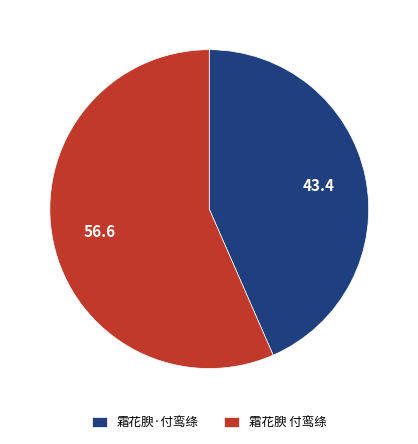

Rank the categories by value from lowest to highest.

霜花腴·付鸾绦, 霜花腴 付鸾绦